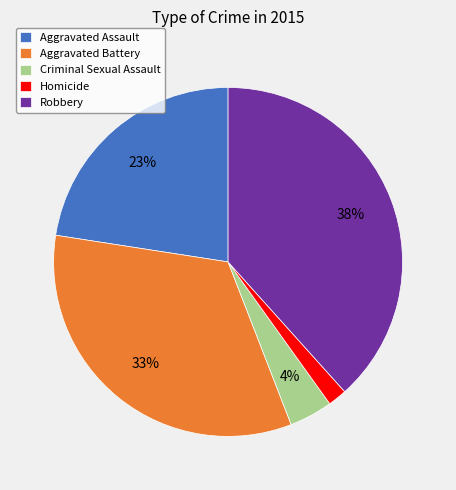

Is it true that Robbery is 38% of the pie?

True